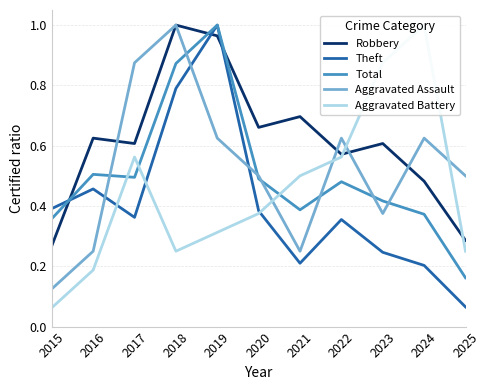

Reading left to right, list all the values displayed in this chart.

Robbery: 2015=0.3	2016=0.6	2017=0.6	2018=1.0	2019=1.0	2020=0.7	2021=0.7	2022=0.6	2023=0.6	2024=0.5	2025=0.3
Theft: 2015=0.4	2016=0.5	2017=0.4	2018=0.8	2019=1.0	2020=0.4	2021=0.2	2022=0.4	2023=0.2	2024=0.2	2025=0.1
Total: 2015=0.4	2016=0.5	2017=0.5	2018=0.9	2019=1.0	2020=0.5	2021=0.4	2022=0.5	2023=0.4	2024=0.4	2025=0.2
Aggravated Assault: 2015=0.1	2016=0.2	2017=0.9	2018=1.0	2019=0.6	2020=0.5	2021=0.2	2022=0.6	2023=0.4	2024=0.6	2025=0.5
Aggravated Battery: 2015=0.1	2016=0.2	2017=0.6	2018=0.2	2019=0.3	2020=0.4	2021=0.5	2022=0.6	2023=0.9	2024=1.0	2025=0.2